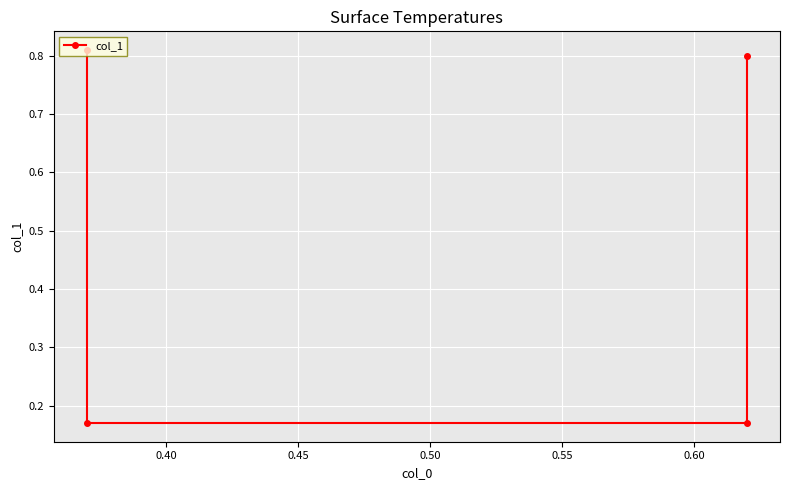

Is it true that the value at 0.50 is 1.2?

False